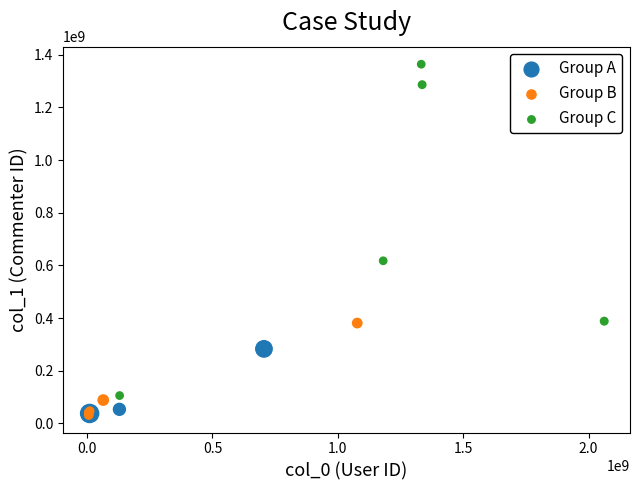

Which series has the widest spread of Y values?

Group C